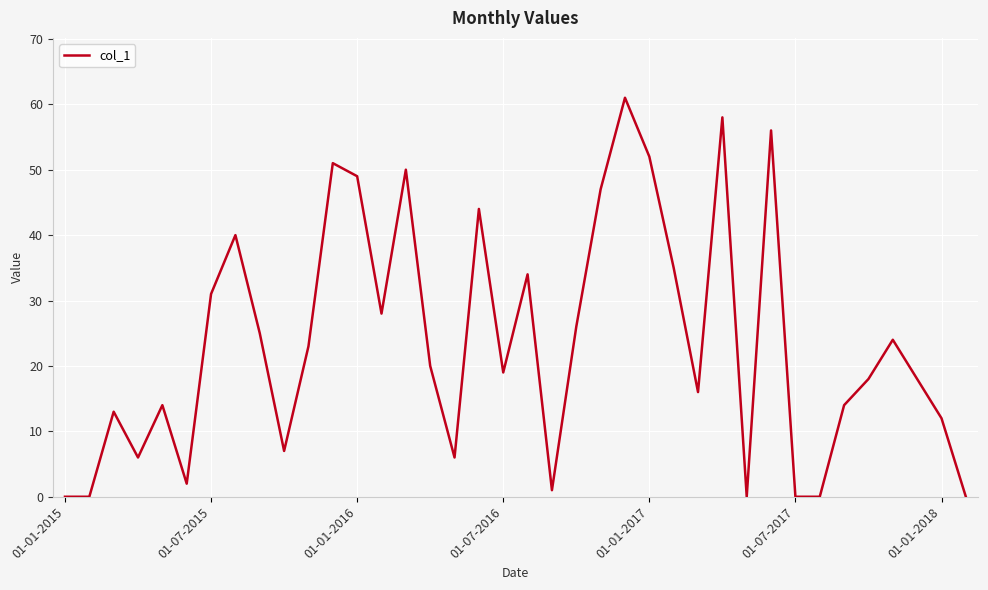

What is the greatest value displayed?

61